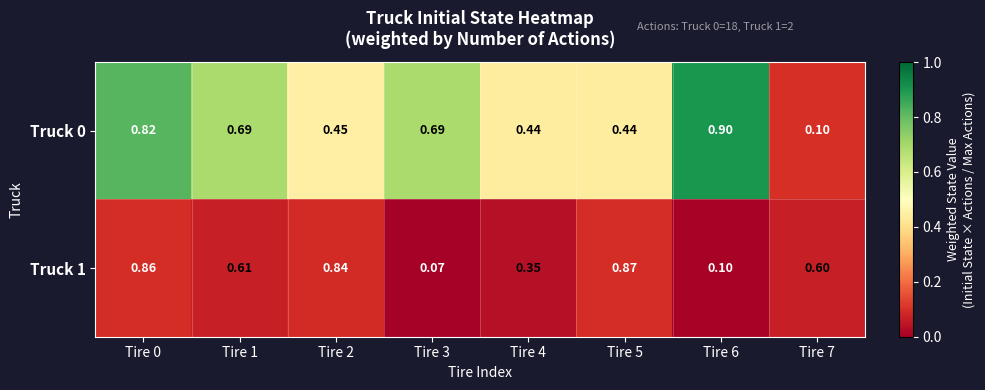

What is the maximum value shown in the chart?

0.9